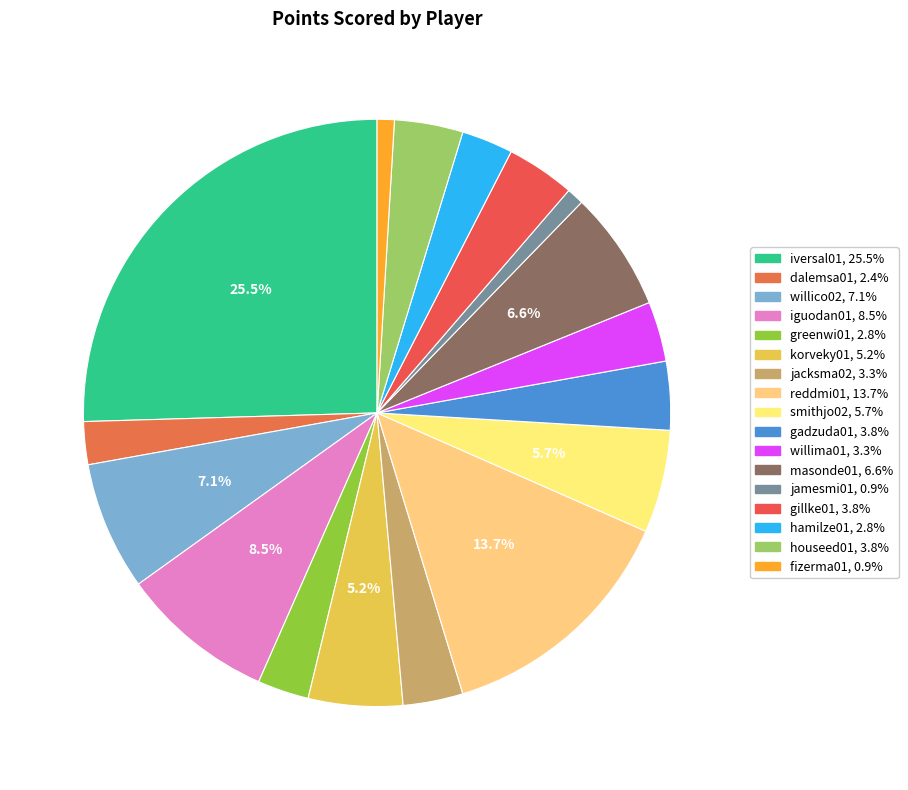

How many segments does this pie chart have?

17